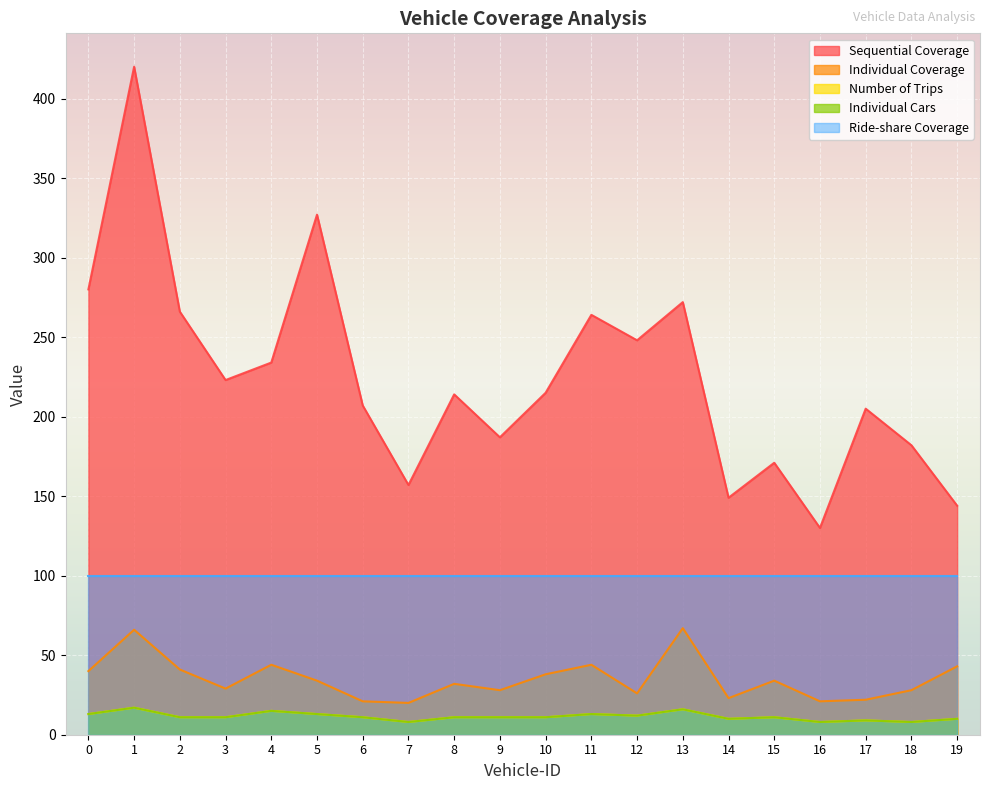

How many data points does each series have?

20